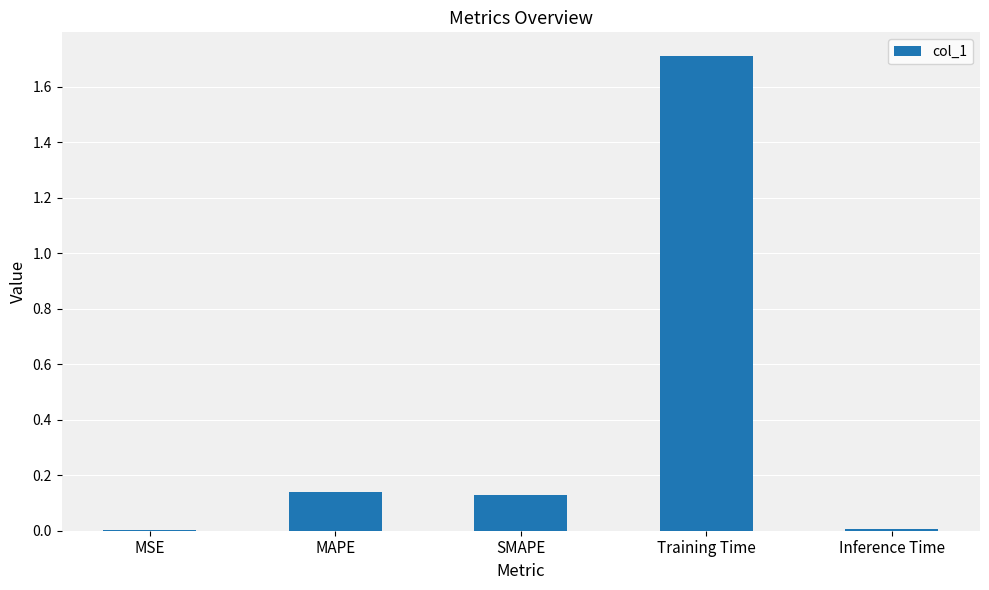

True or false: the data shows 0.0 at Inference Time.

True